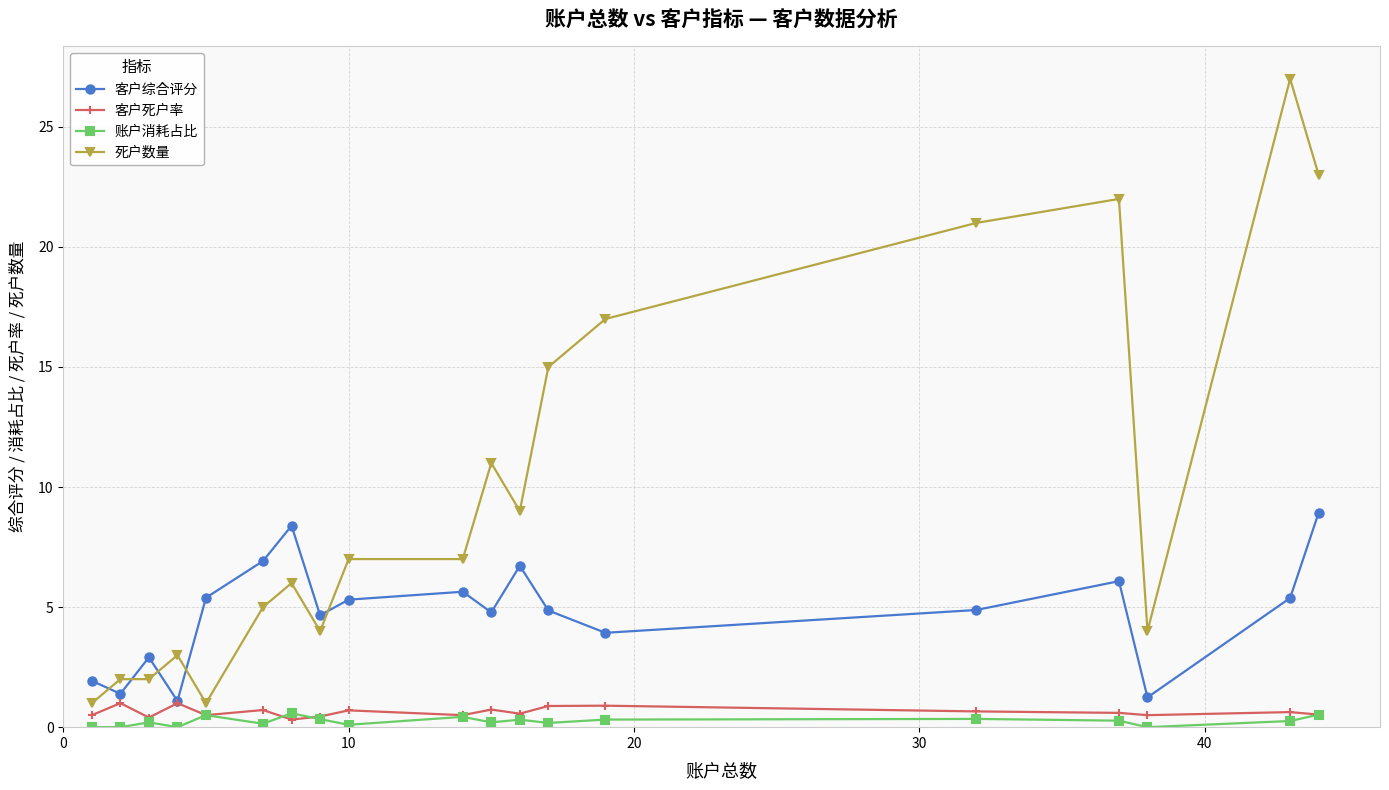

How many intersections are there between 死户数量 and 客户综合评分?

5